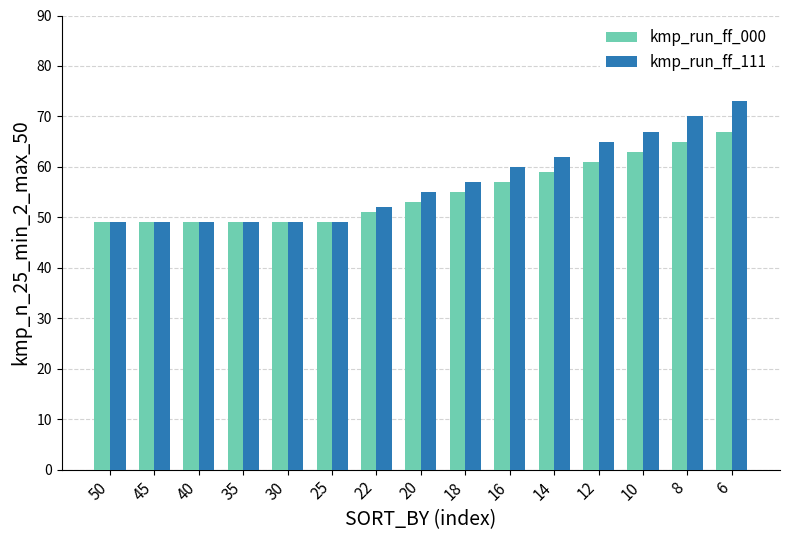

Rank the series at 10 from lowest to highest value.

kmp_run_ff_000, kmp_run_ff_111